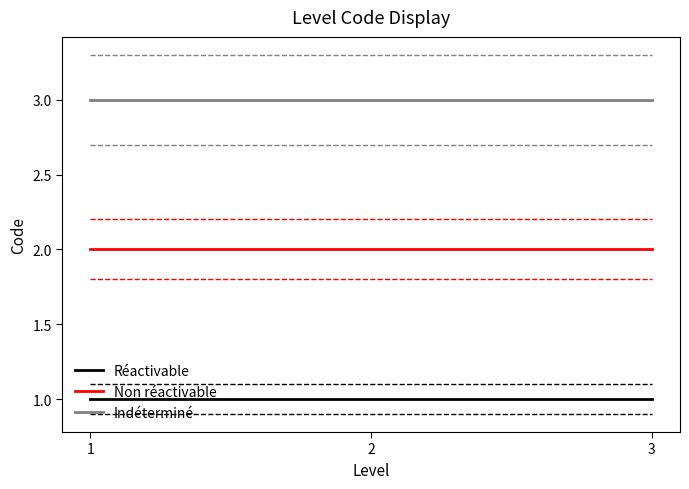

How many lines are shown in the chart?

3